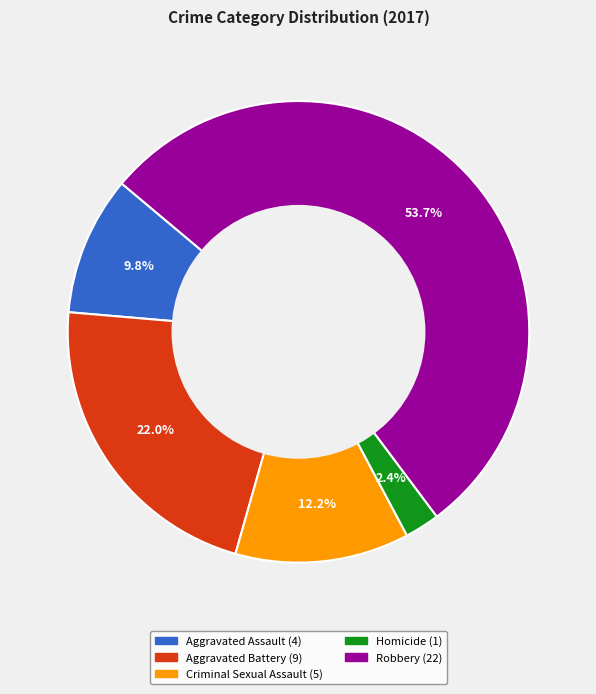

Do Homicide and Robbery together represent more than half of the pie?

Yes